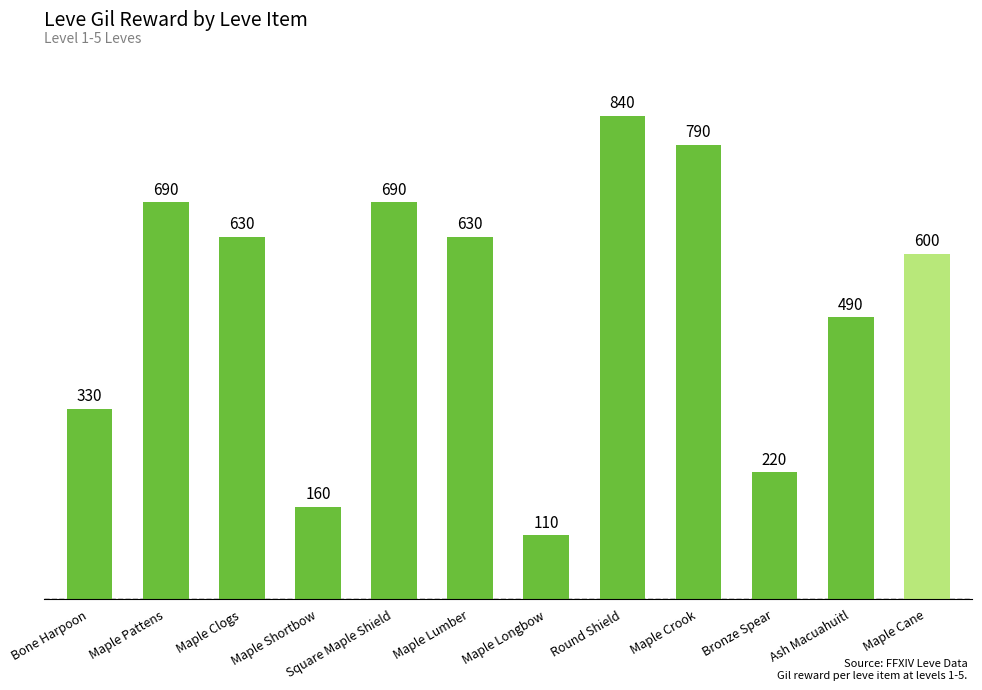

Is it true that the value at Ash Macuahuitl is 490?

True